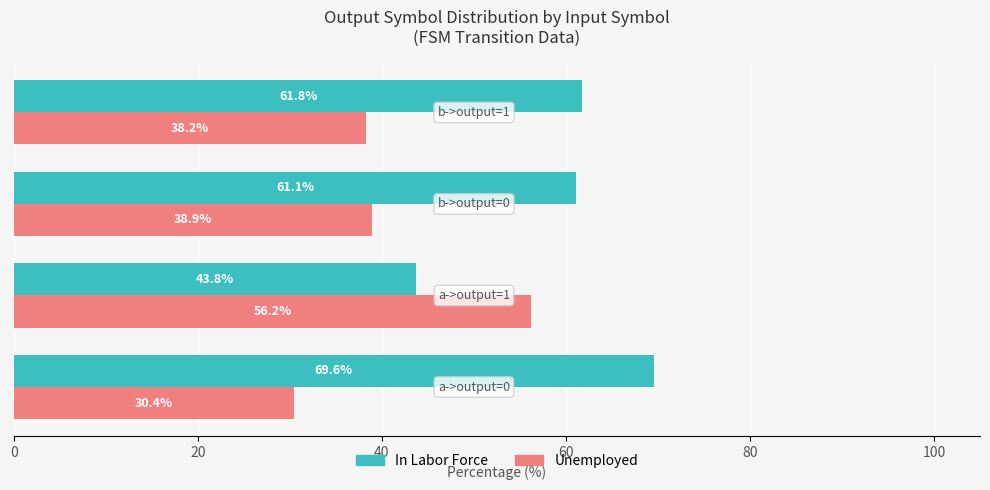

What is the difference between the maximum and minimum values in the Unemployed series?

25.8